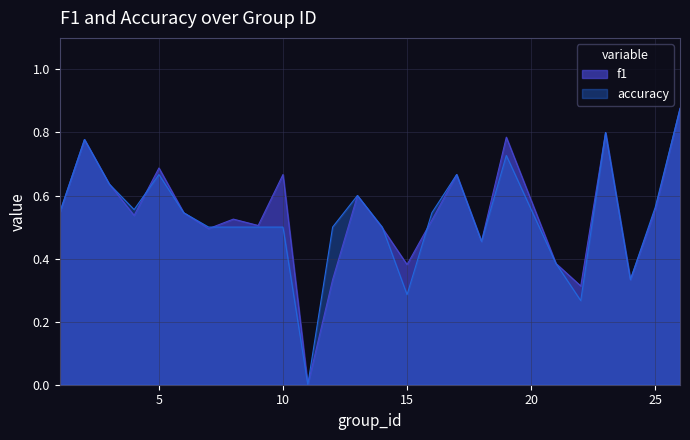

What is the highest value of the accuracy series?

0.9